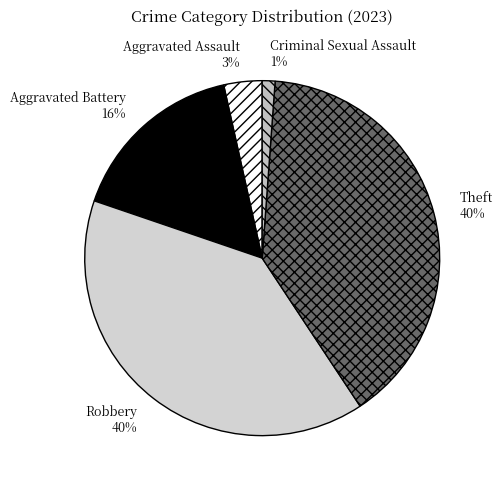

Count the number of slices in the pie.

5